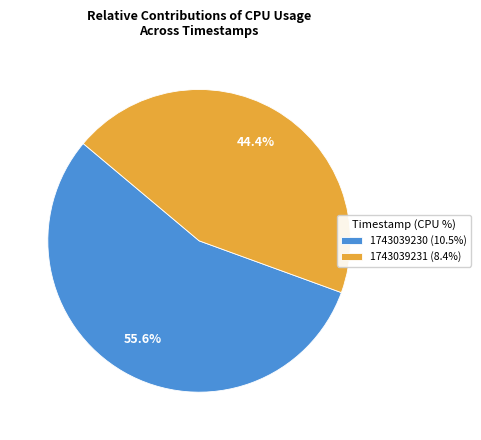

What is the smallest slice in the pie chart?

1743039231